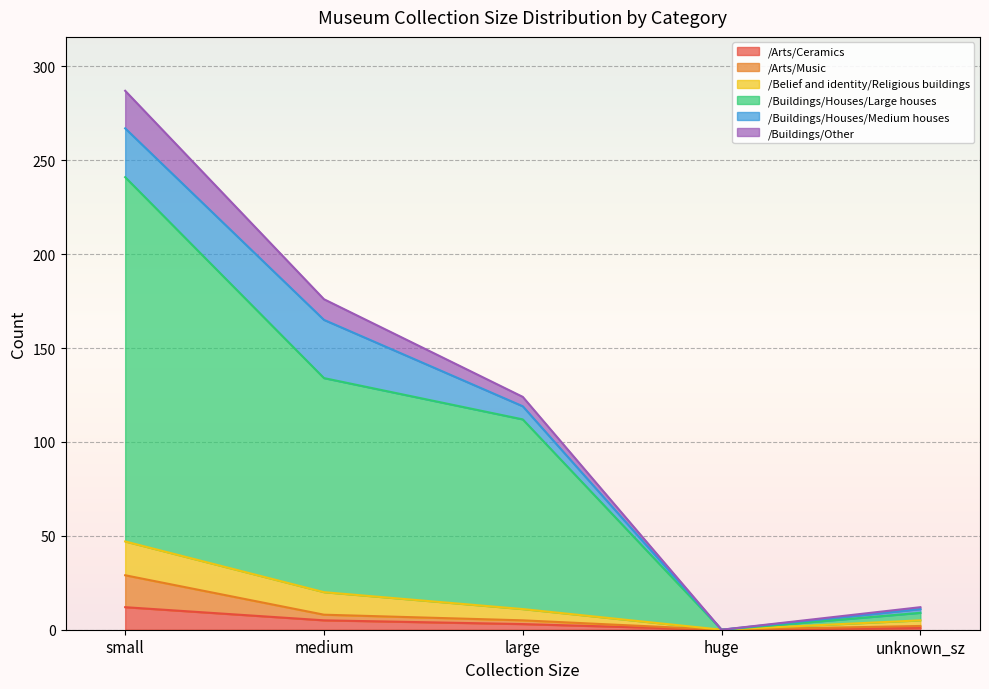

The /Arts/Music series shows 1 at large. True or false?

False